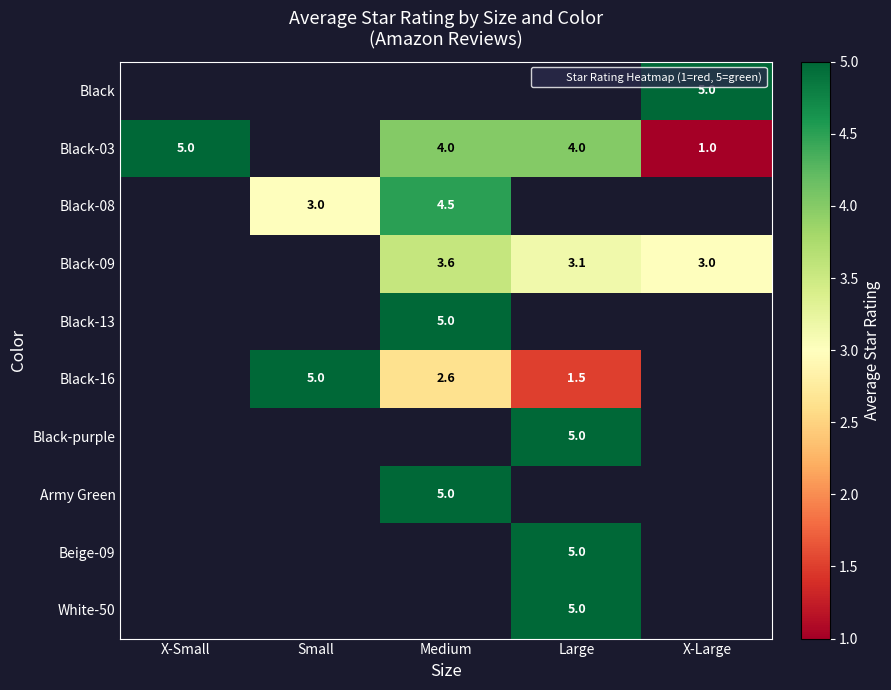

Count the number of categories in the chart.

5